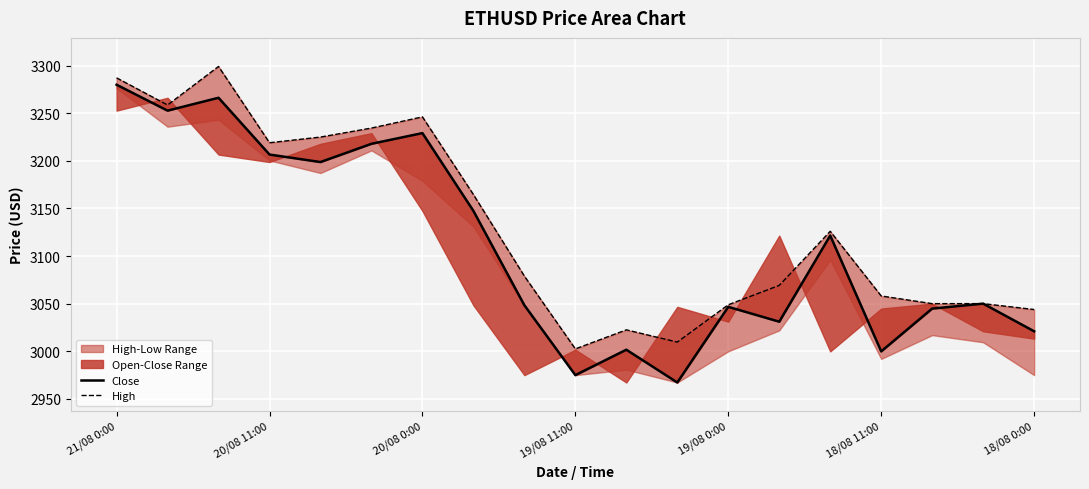

Which series has the largest total across all categories?

High